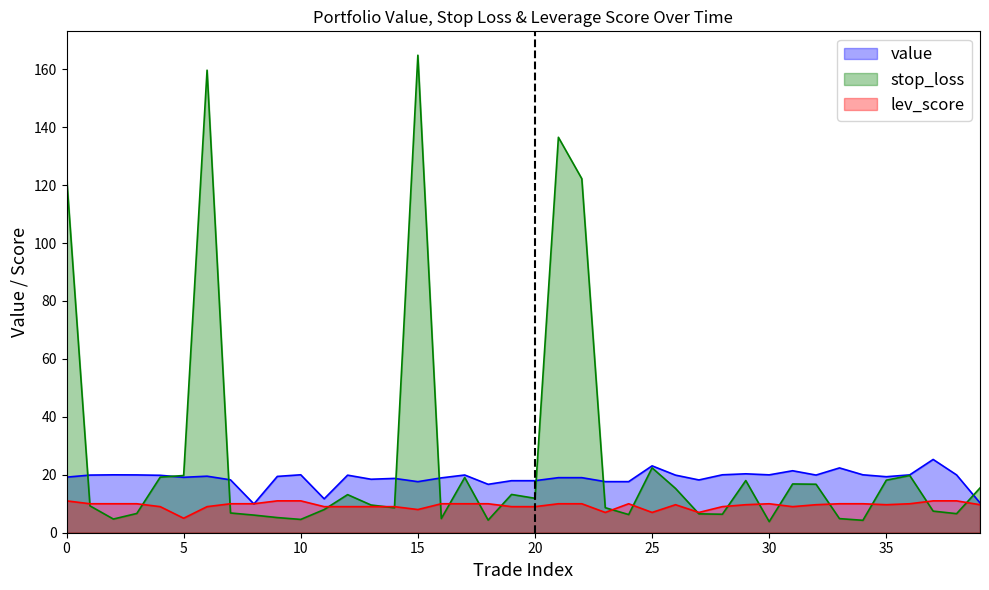

At which label does lev_score first exceed 10?

0